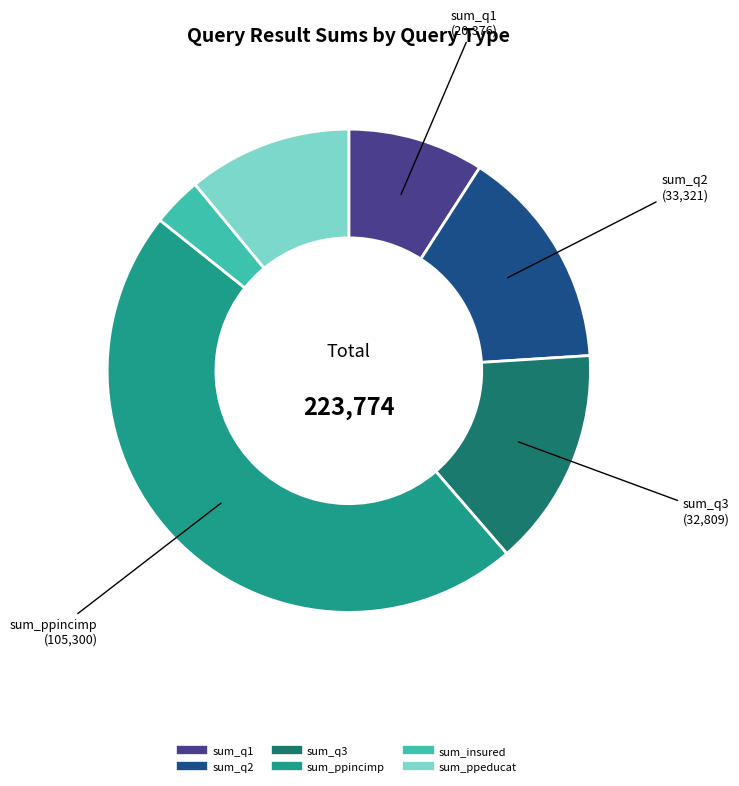

Is there a majority slice in this chart?

No